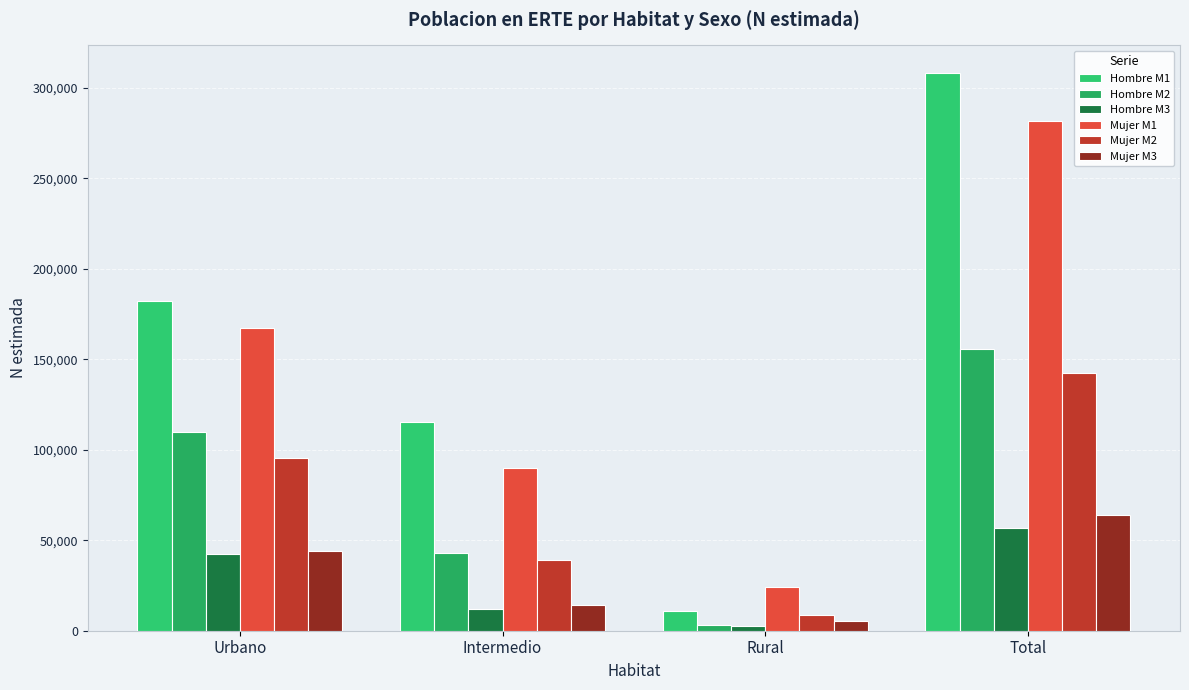

Is the value of Hombre M2 at Rural greater than the value of Mujer M2 at Intermedio?

No